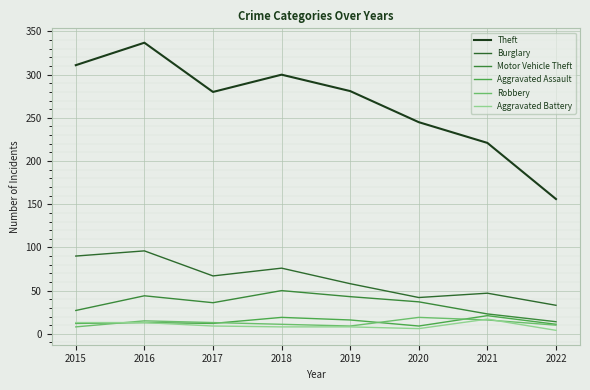

Which series has the largest total across all categories?

Theft